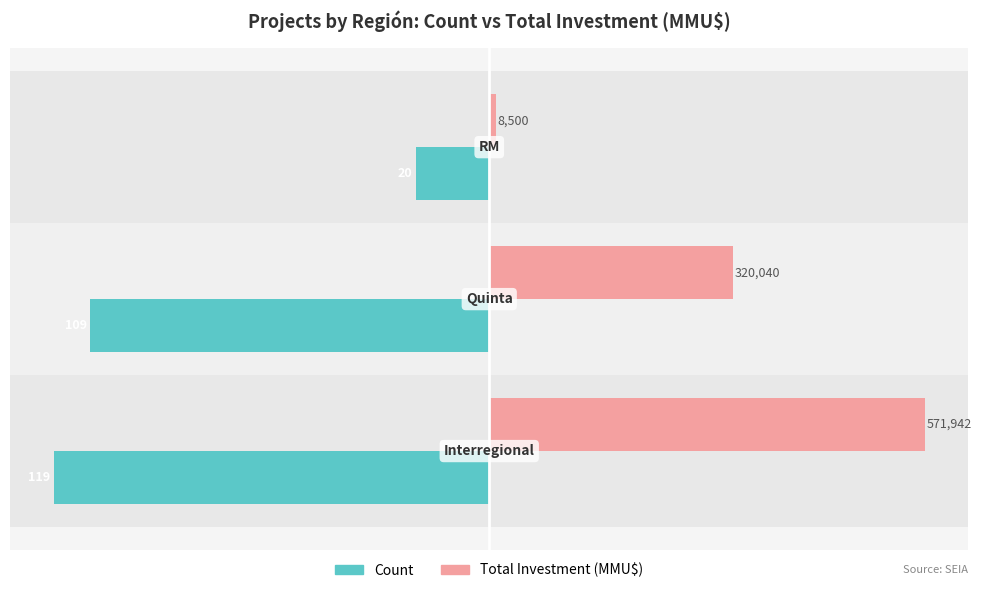

Count the Count values in the range -119 to -20.

3